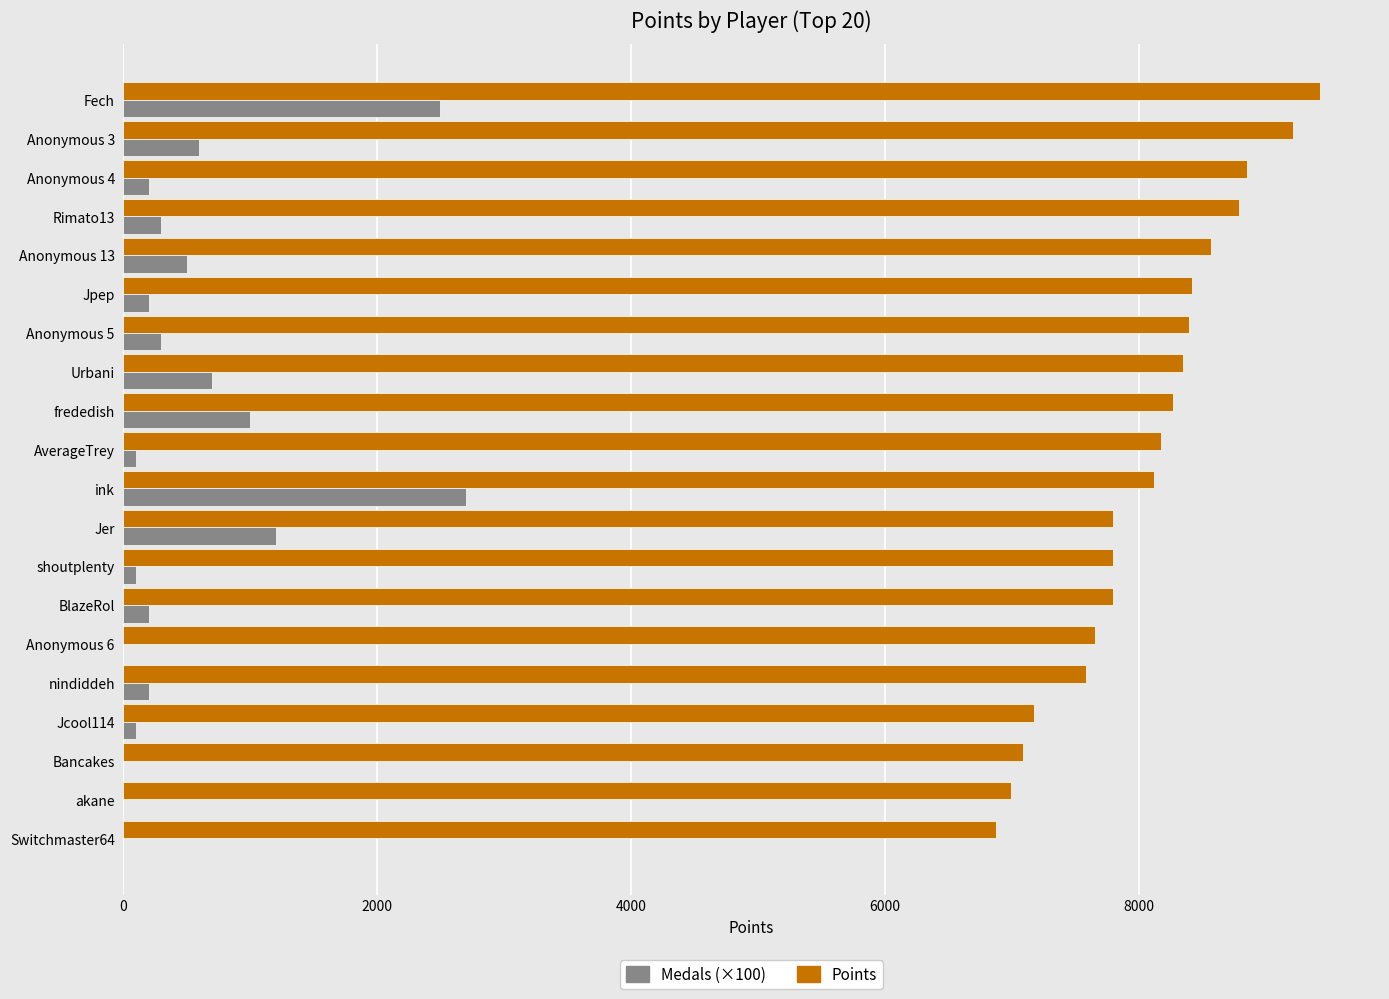

What is the sum of all Points values?

161398